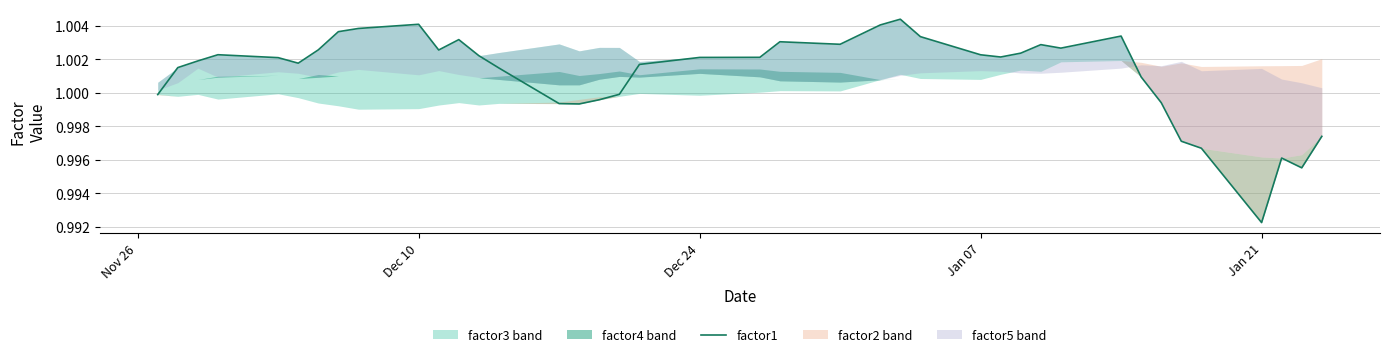

Which category has the lowest value in the factor1 series?

Jan 21